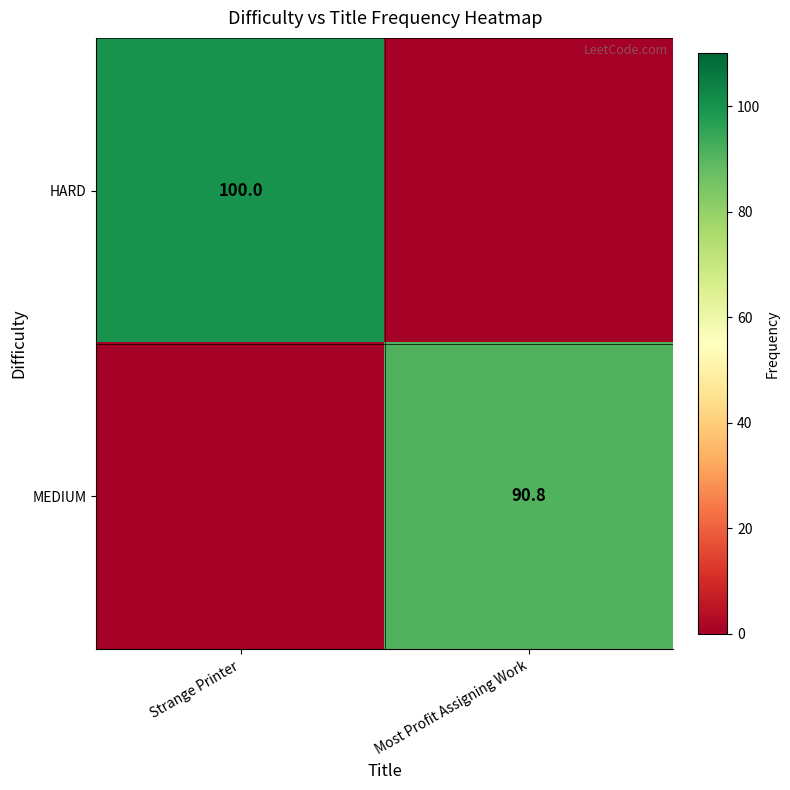

The value of HARD at Strange Printer is 100.0. True or false?

True